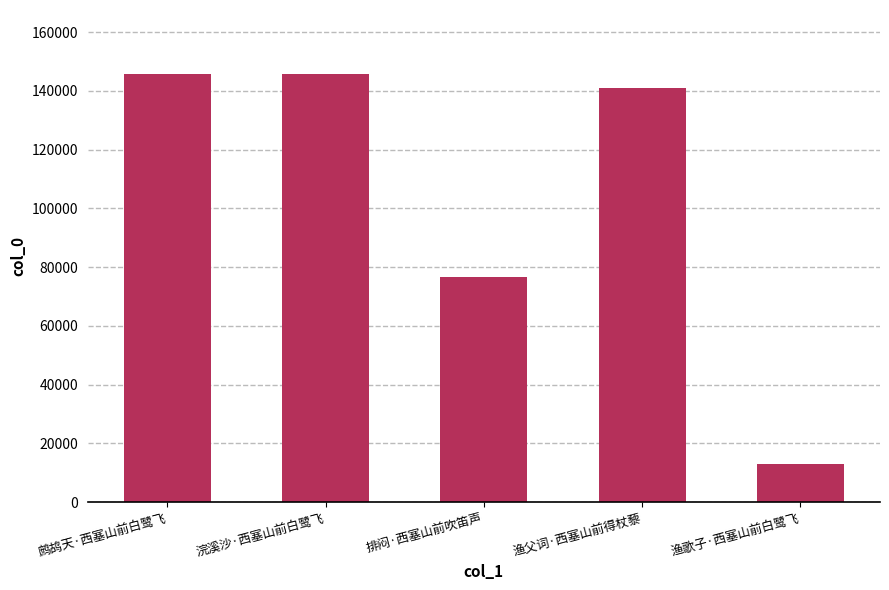

Which category has the lowest value across all series?

渔歌子·西塞山前白鹭飞